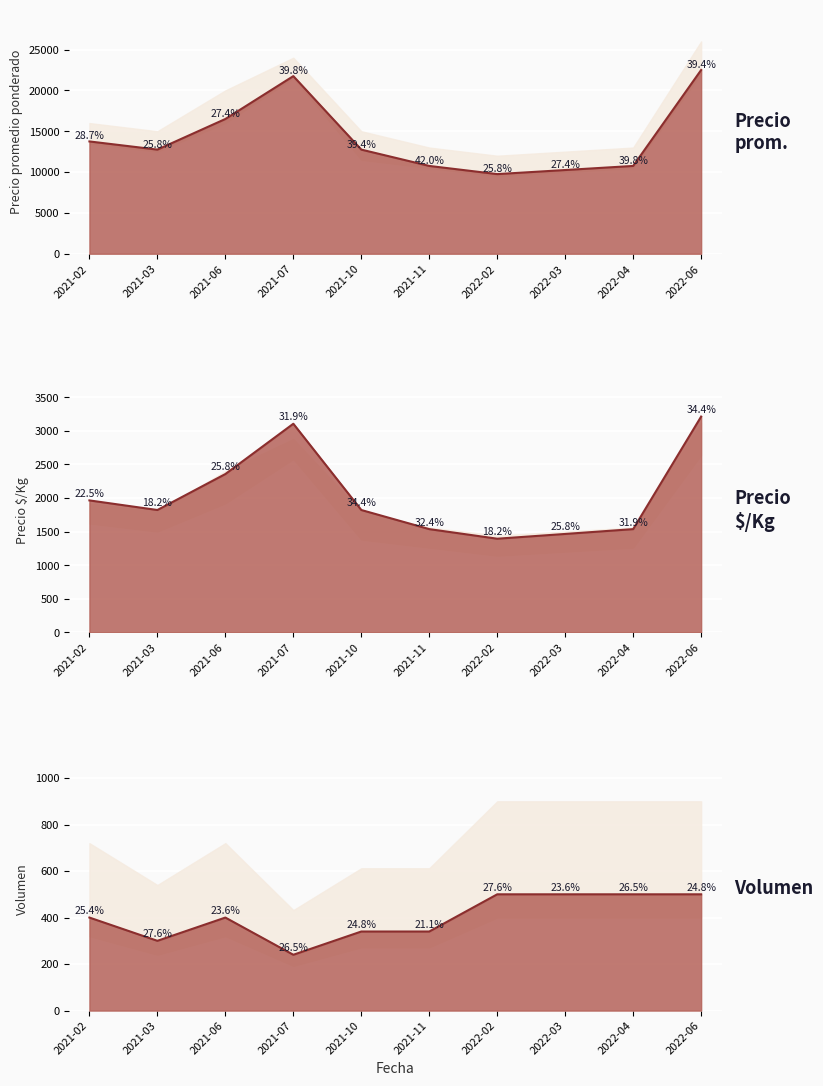

Where does the Volumen line series first go above 400?

2022-02